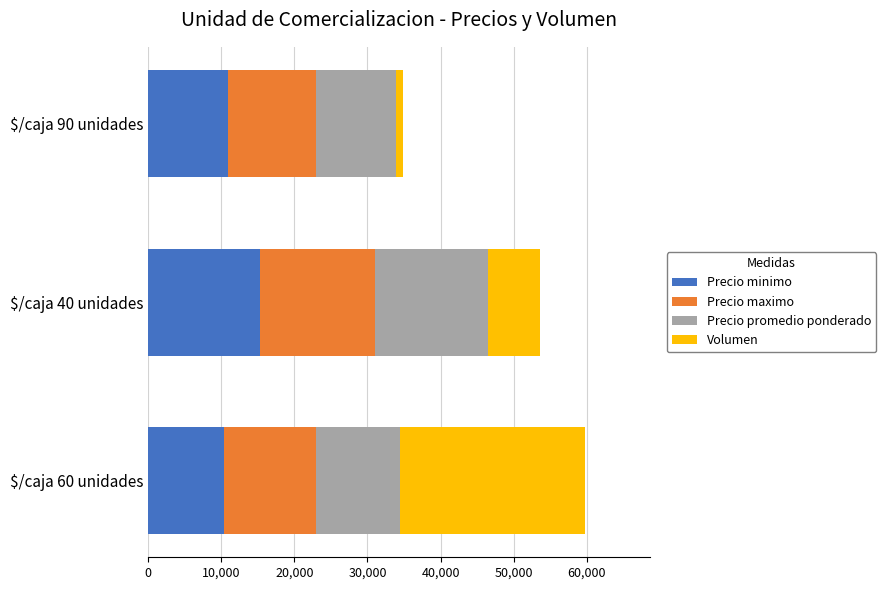

What is the average value of the Precio minimo series?

12223